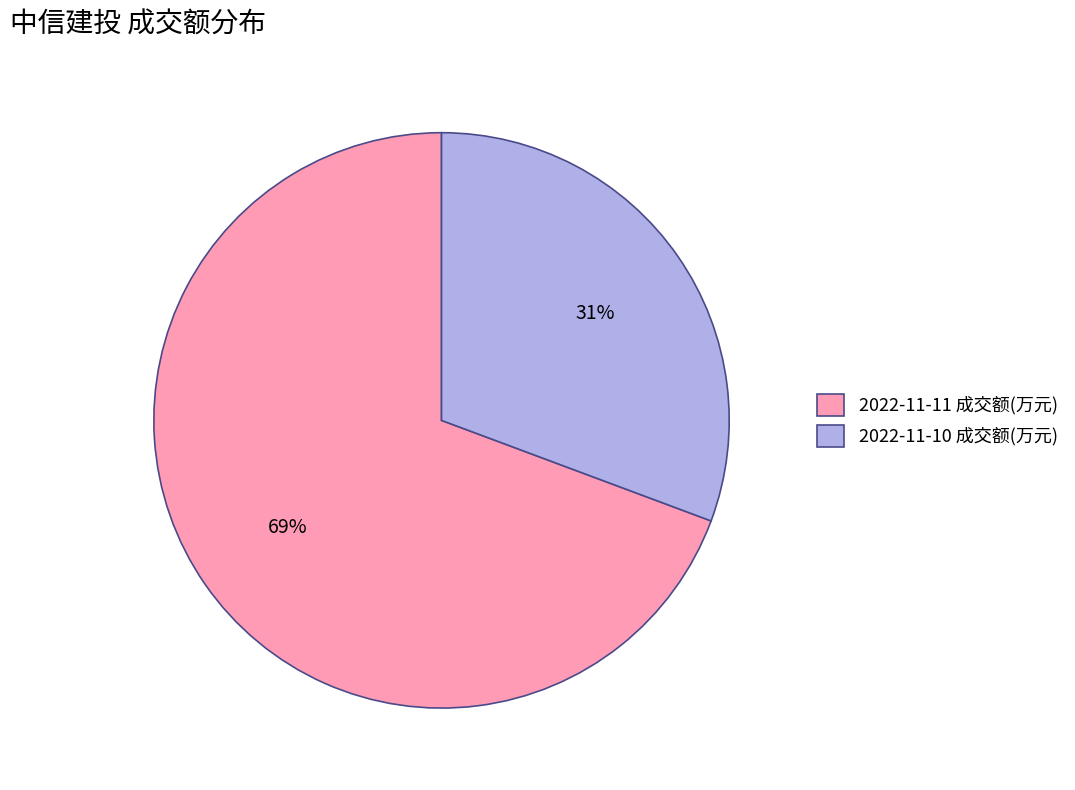

What is the ratio of the value at 2022-11-10 成交额(万元) to the value at 2022-11-11 成交额(万元)?

0.4